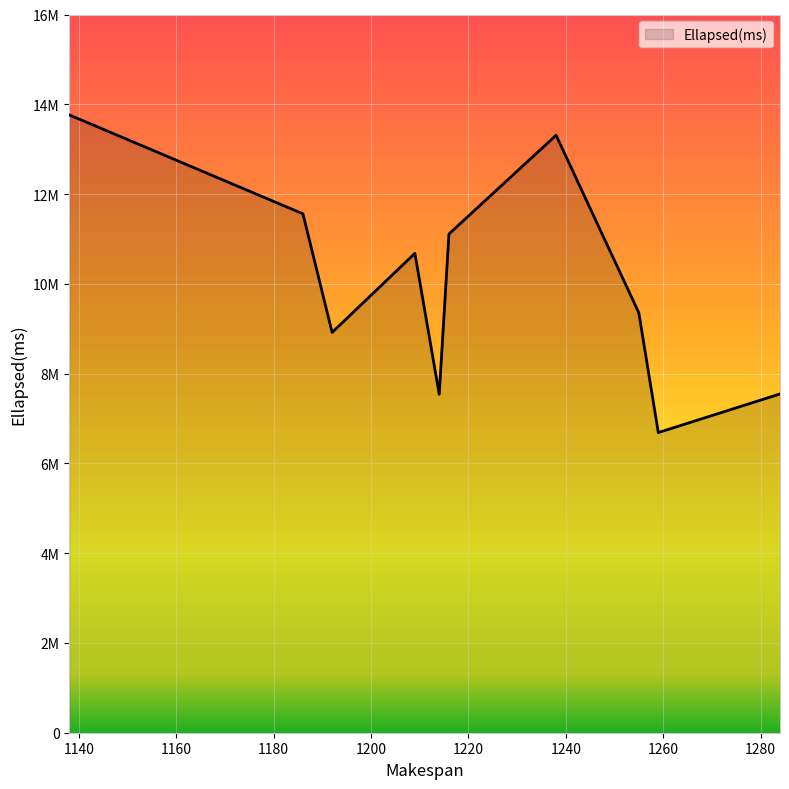

Is this an area chart (filled region under the line)?

Yes